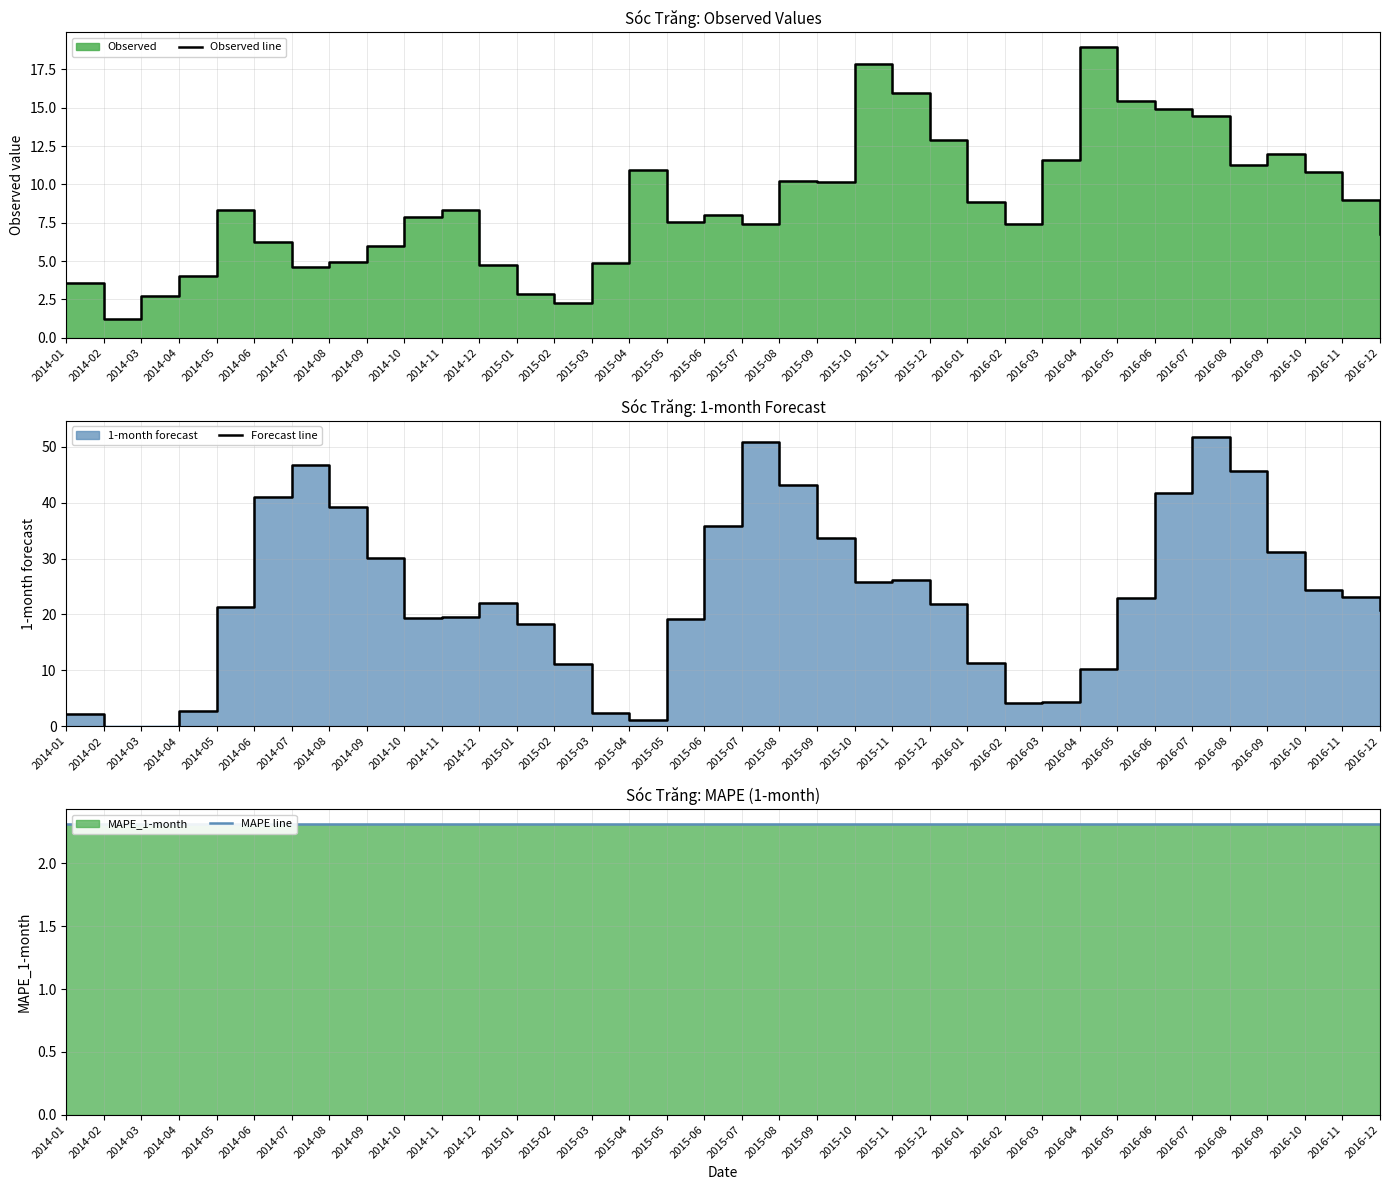

What are all the series names shown in the legend?

Observed line, Forecast line, MAPE line